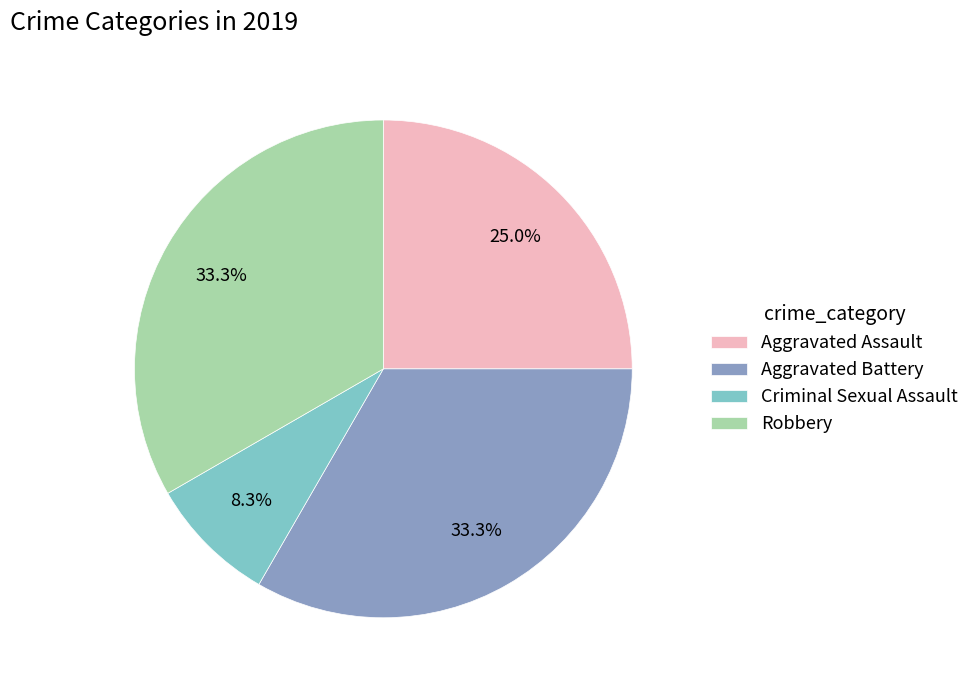

To the nearest percent, what is the difference between the Criminal Sexual Assault and Aggravated Battery slice percentages?

25%